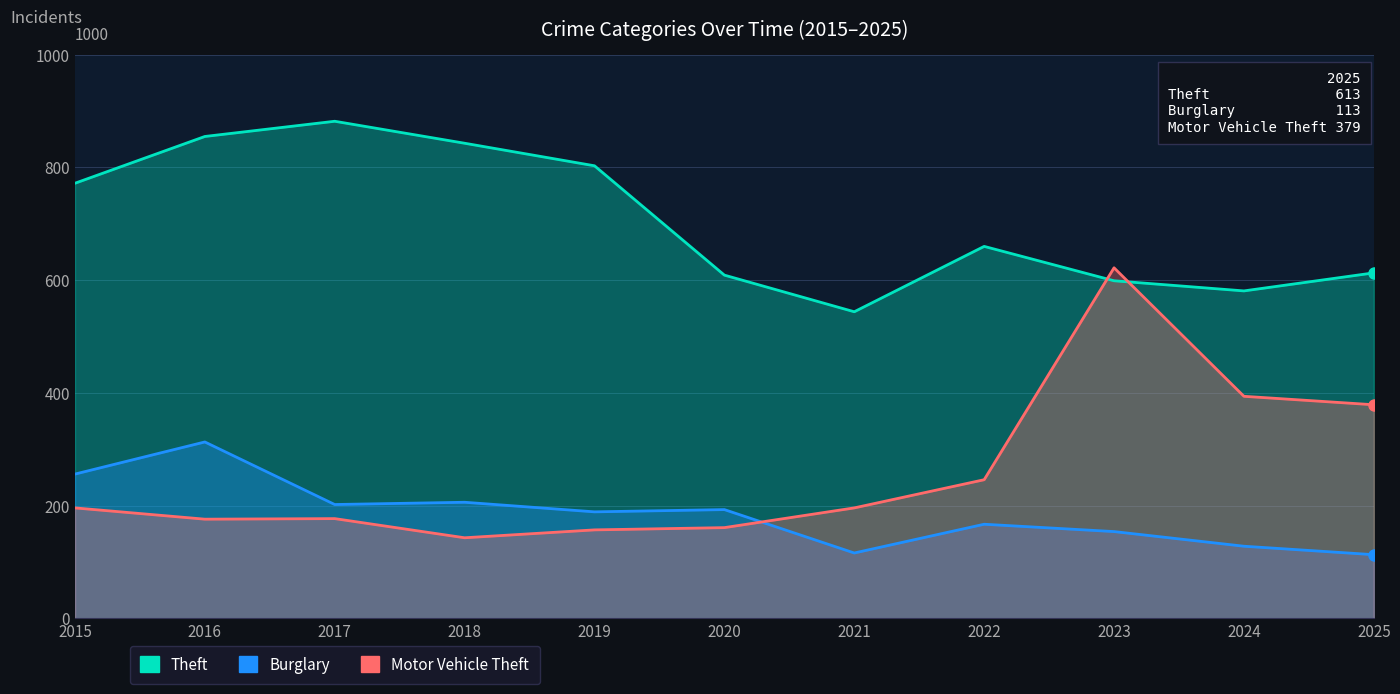

Reading right to left, what are all the values shown in this chart?

Theft: 613	581	599	660	544	609	803	843	882	855	772
Burglary: 113	128	154	167	116	193	189	206	202	313	256
Motor Vehicle Theft: 379	394	622	246	196	161	157	143	177	176	196